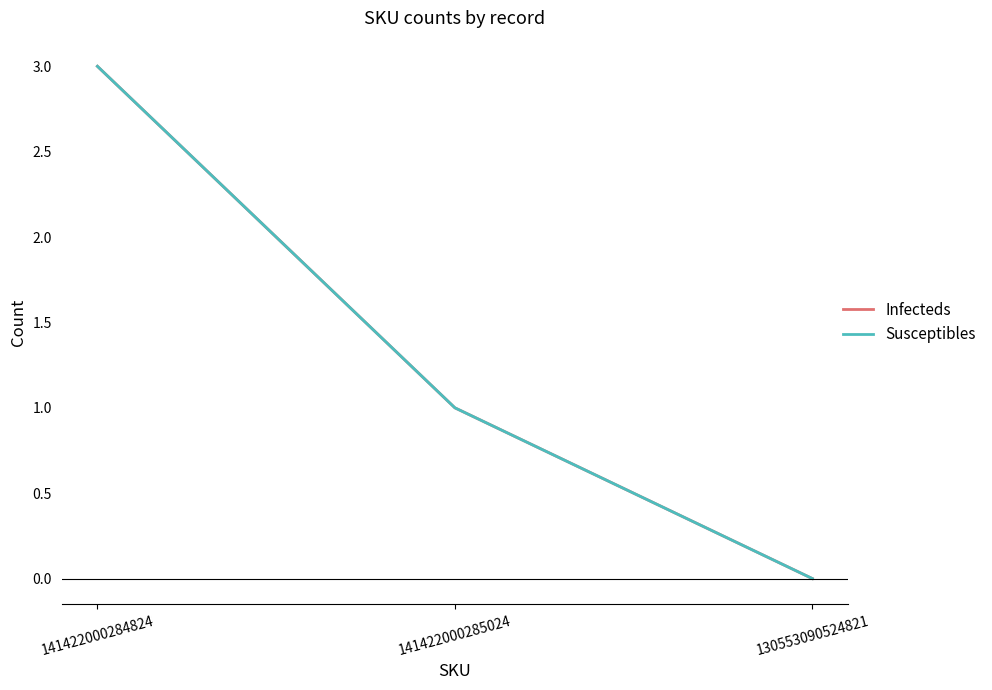

Does the chart have visible grid lines?

No